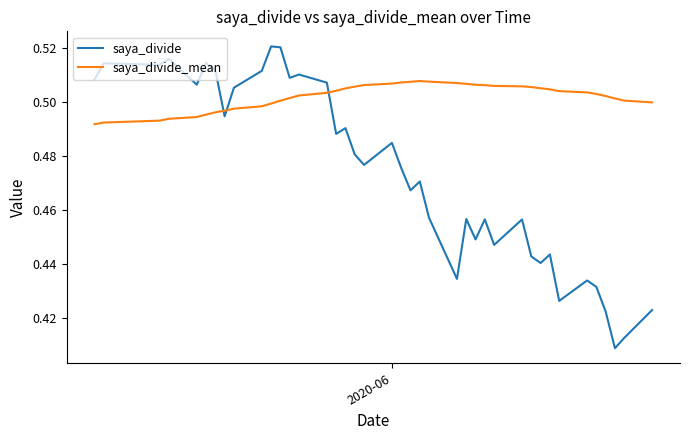

Which series has the largest total across all categories?

saya_divide_mean